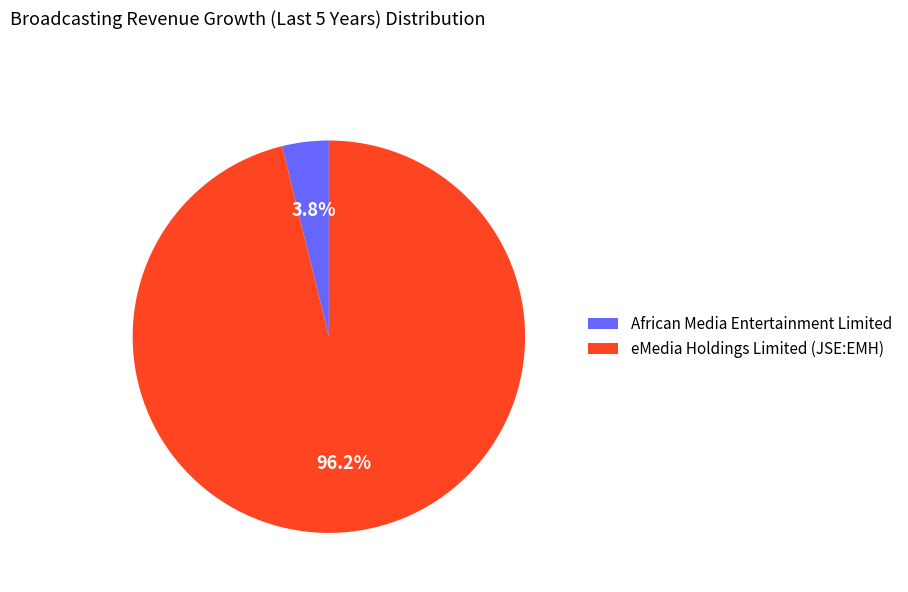

Which has a higher value, eMedia Holdings Limited (JSE:EMH) or African Media Entertainment Limited?

eMedia Holdings Limited (JSE:EMH)